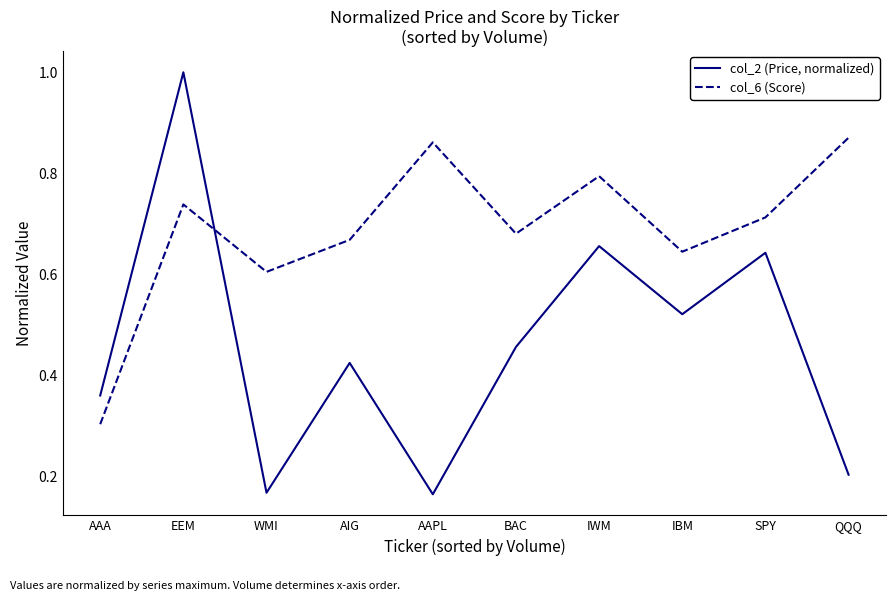

How many interior local peaks does the col_6 (Score) series have?

3